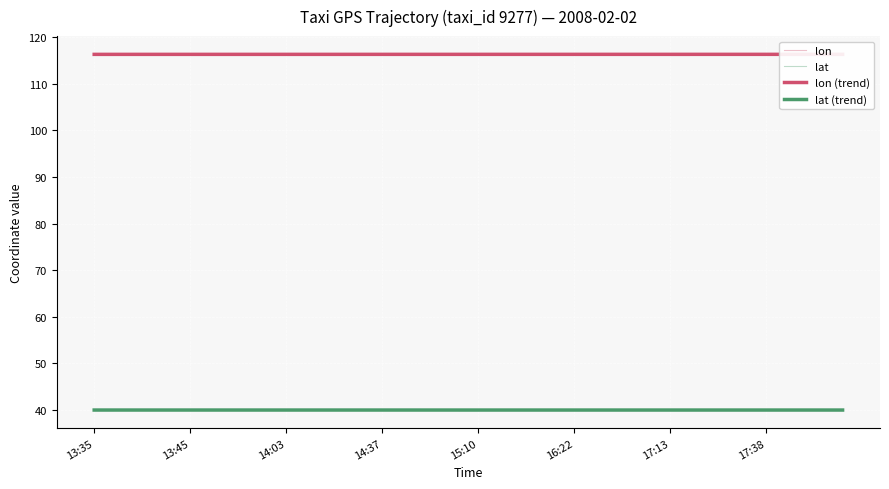

How many lines are shown in the chart?

2